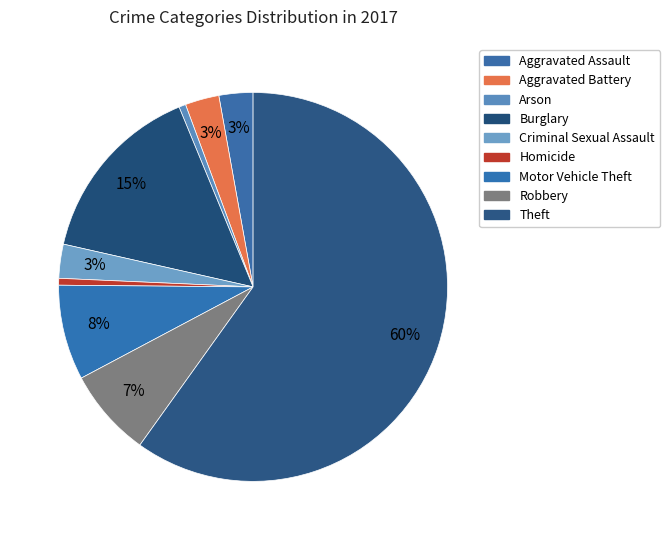

Do Robbery and Criminal Sexual Assault together represent more than half of the pie?

No